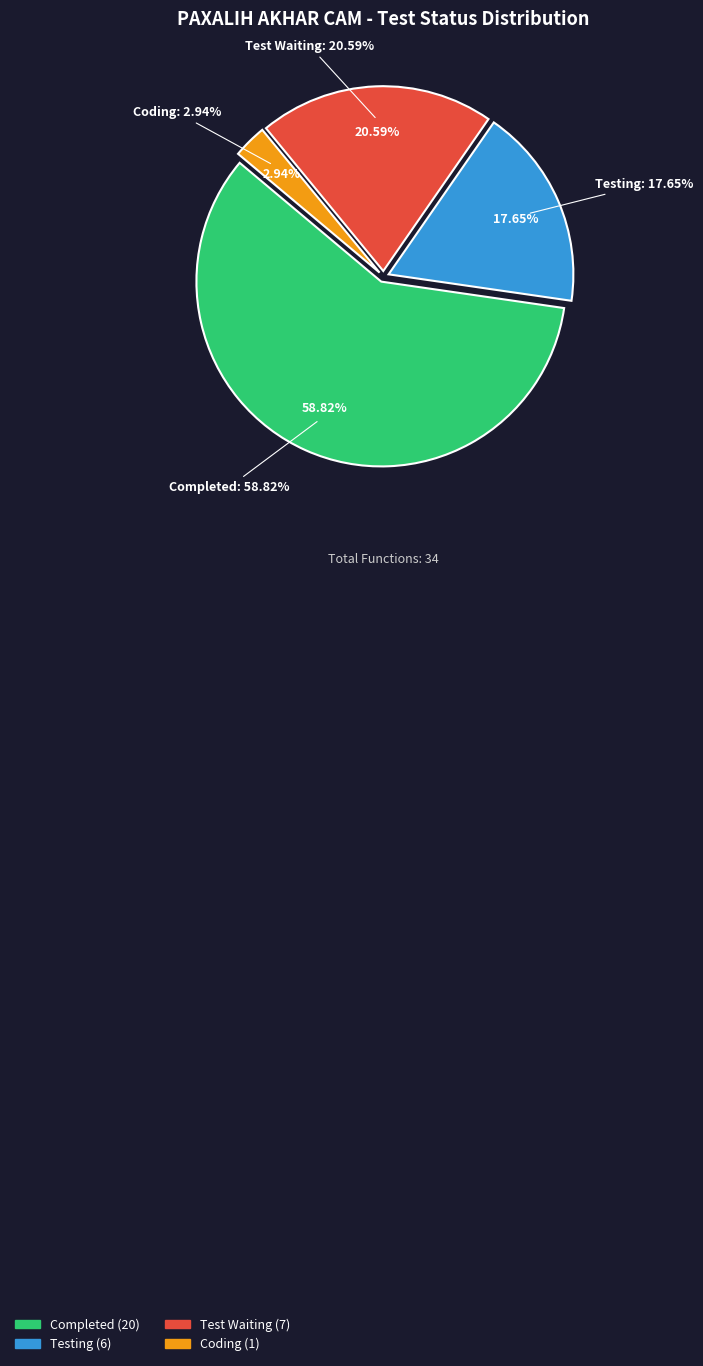

Which category accounts for the majority?

Completed